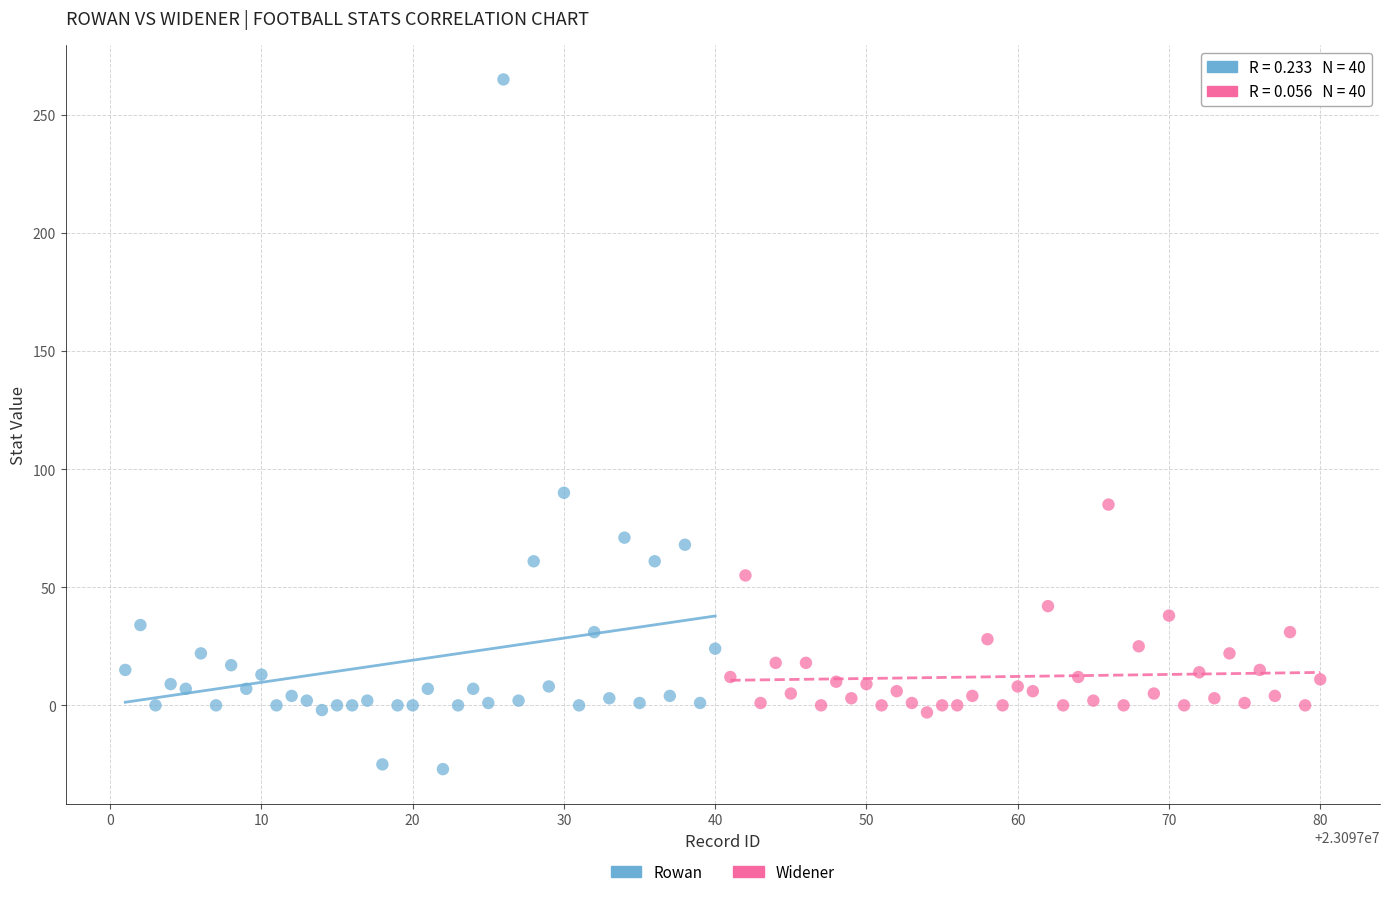

Which series reaches the minimum Y coordinate?

Rowan